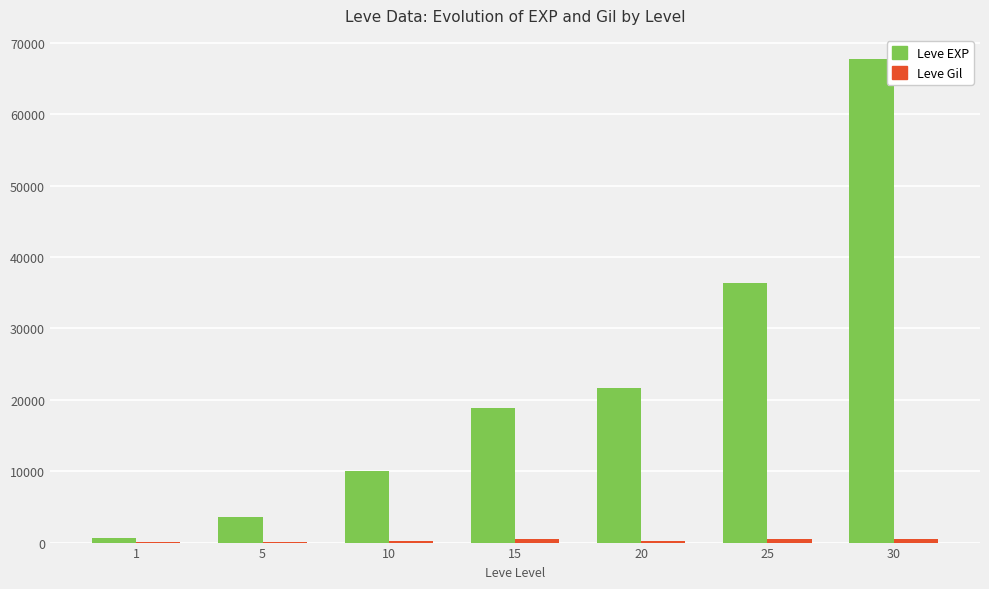

What is the greatest value displayed?

67730